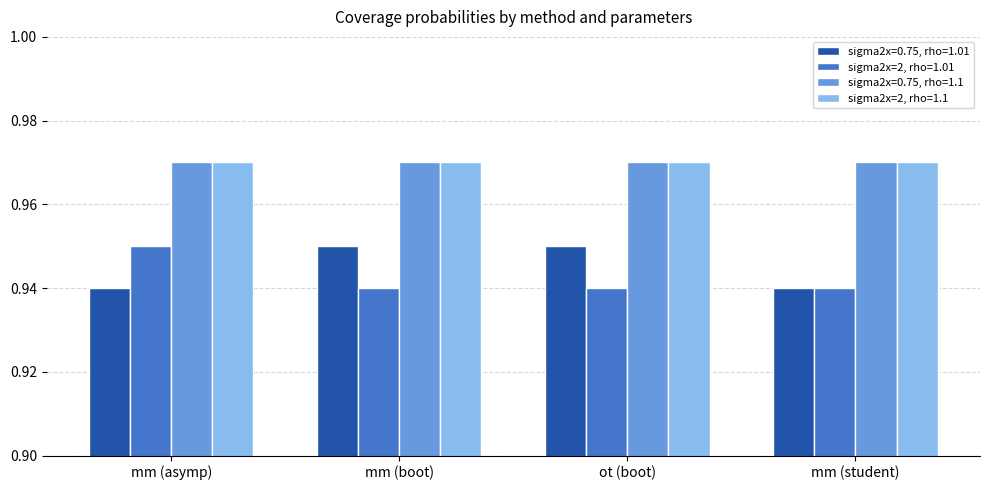

Count the sigma2x=0.75, rho=1.01 values in the range 0 to 1.

4